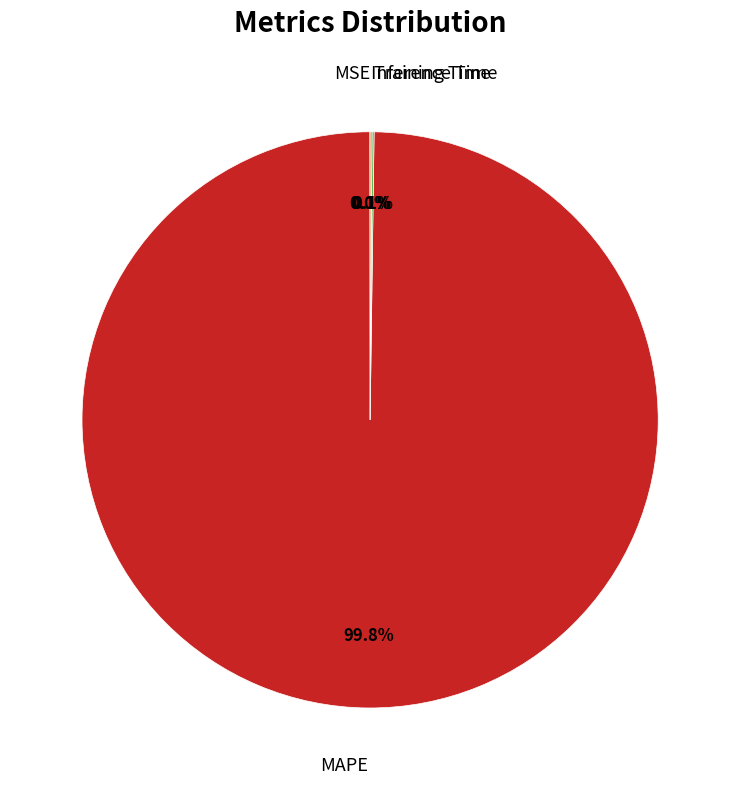

Is there a majority slice in this chart?

Yes